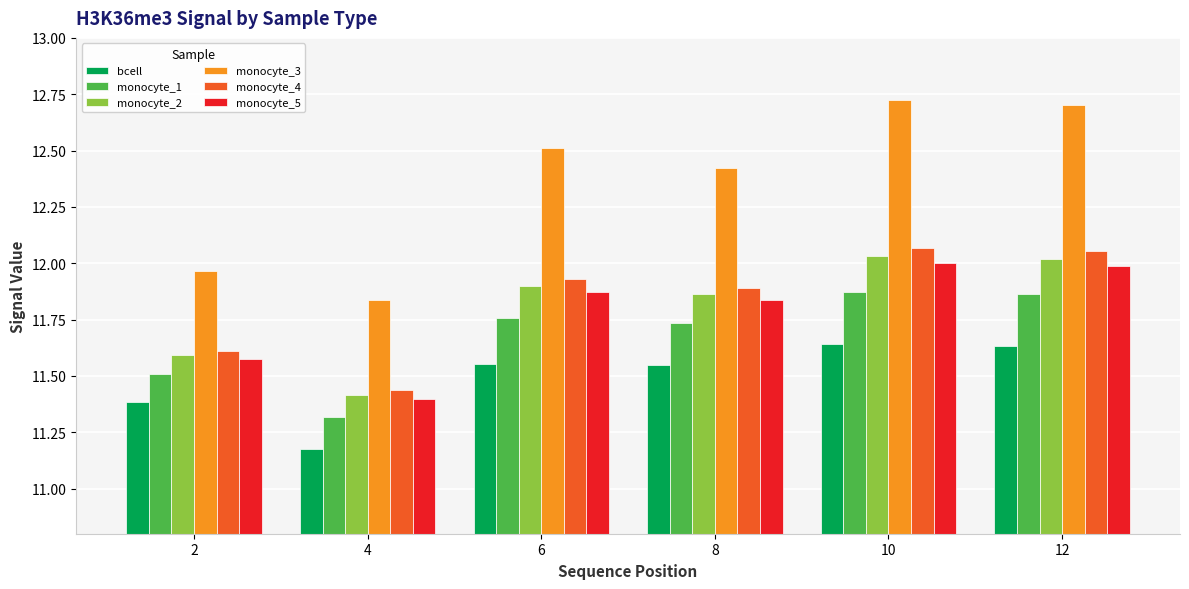

Which series has the widest spread of values?

monocyte_3